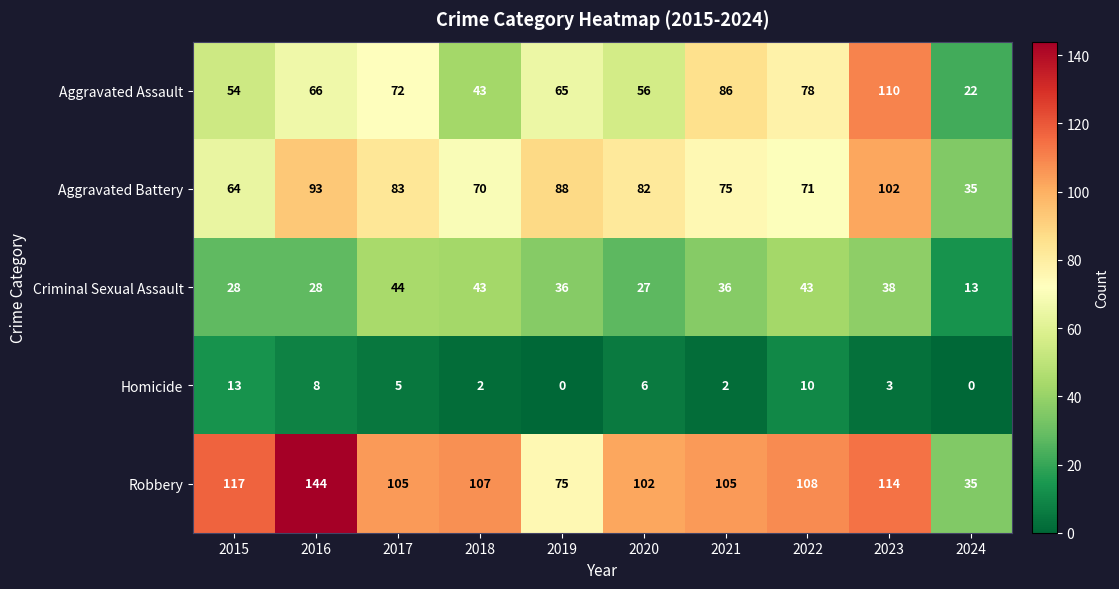

What is the total value across all series at 2018?

265